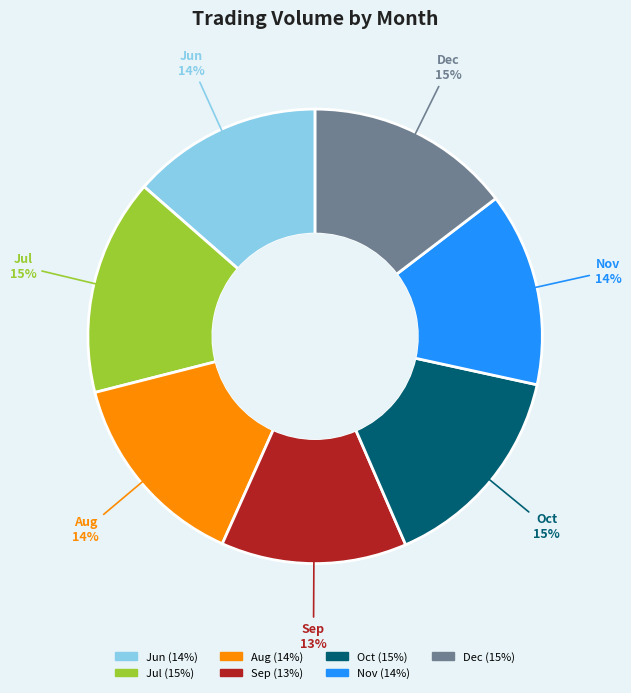

Do Nov and Sep together represent more than half of the pie?

No